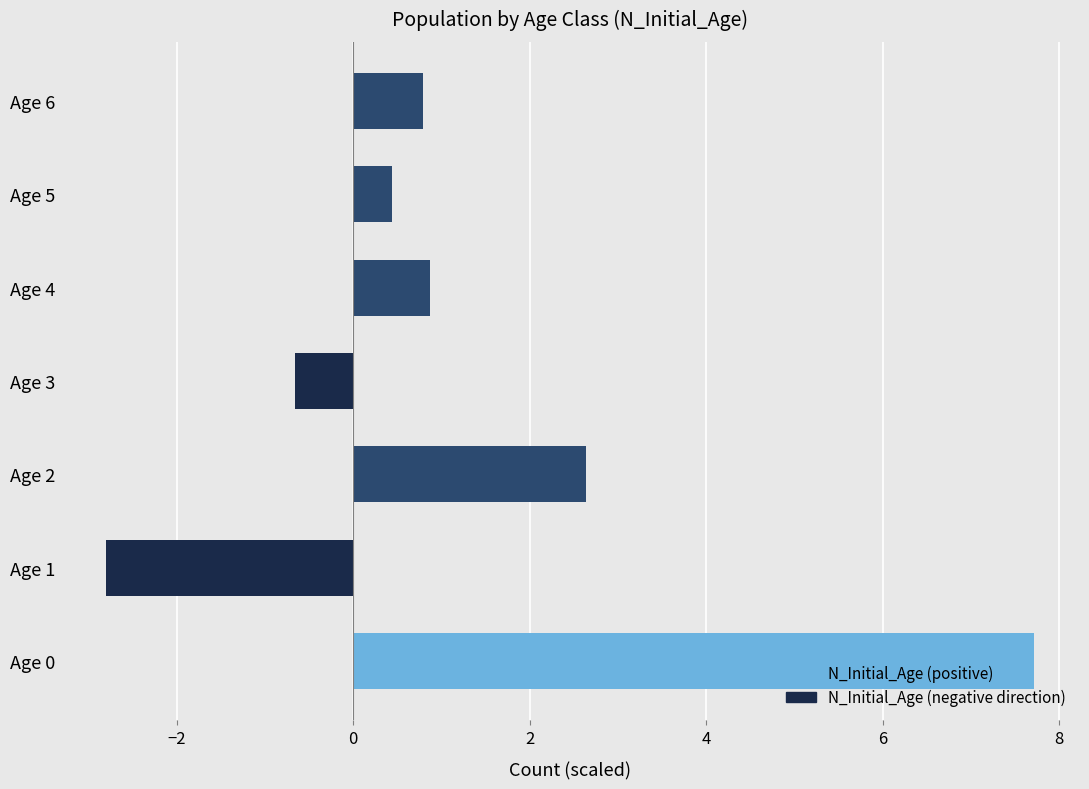

Is it true that the value at Age 2 is 2.6?

True